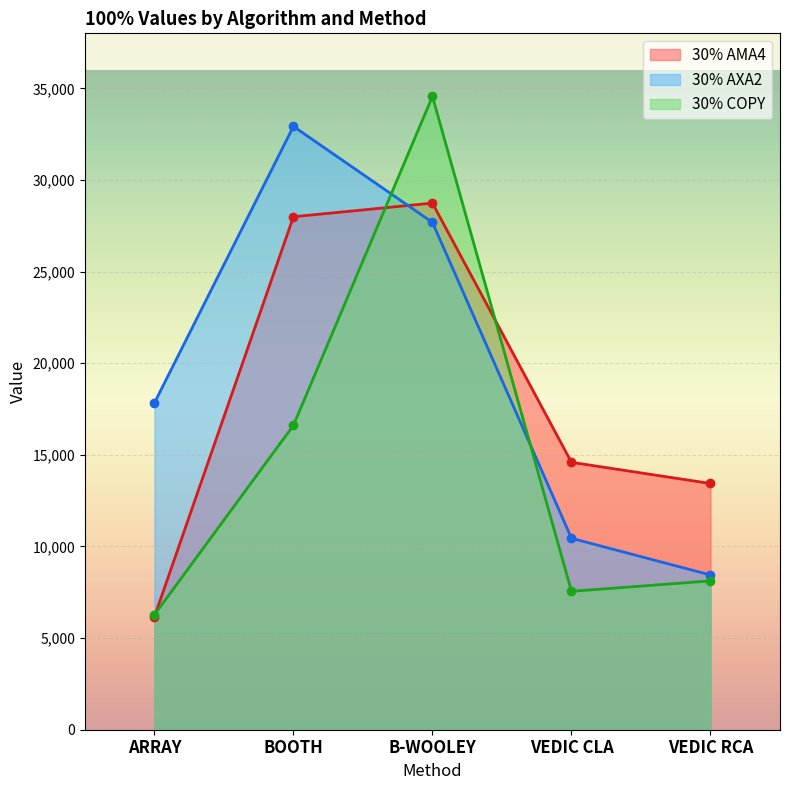

Which category has the highest value in the 30% AXA2 series?

BOOTH